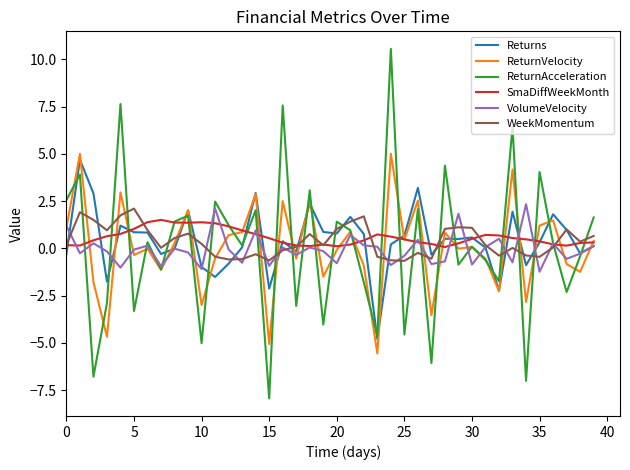

Which series has the largest range (max minus min)?

ReturnAcceleration